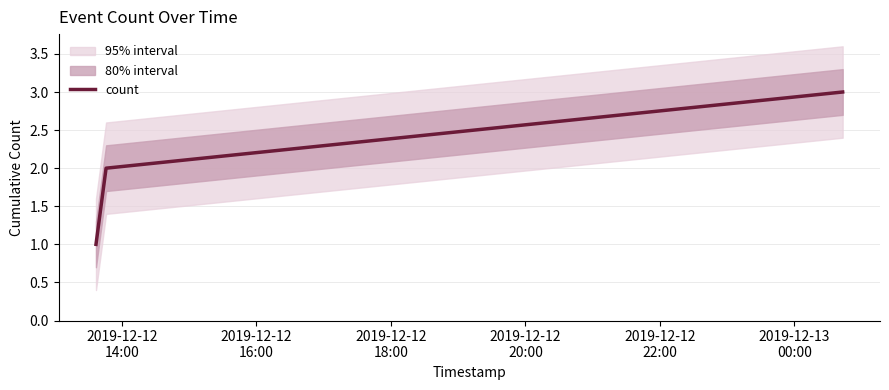

What is the minimum value shown in the chart?

1